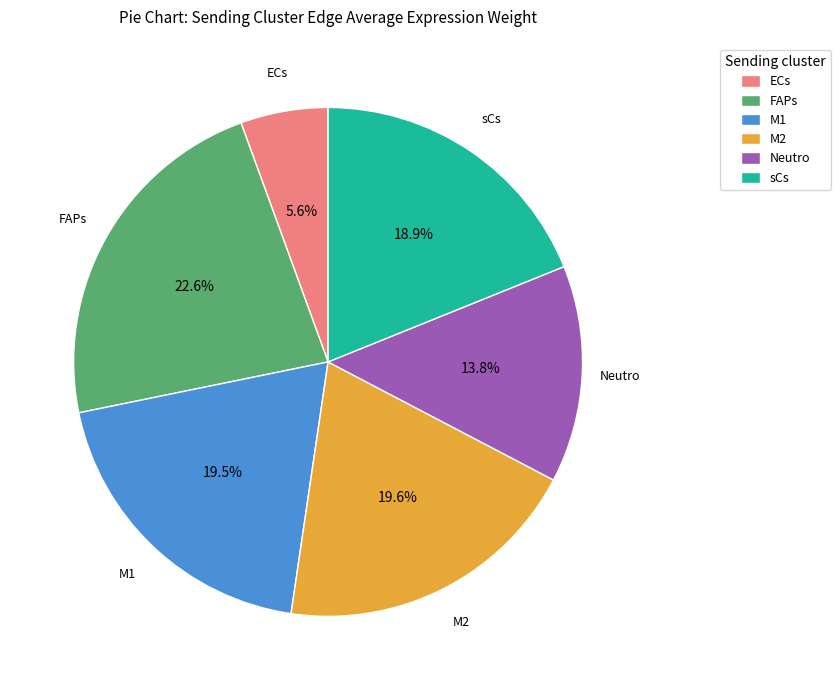

Combined, do M2 and FAPs account for over 50%?

No